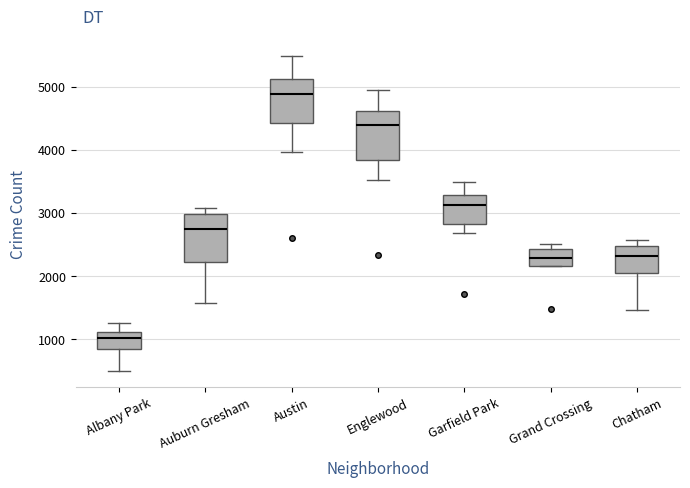

Which box has the lowest median line?

Albany Park